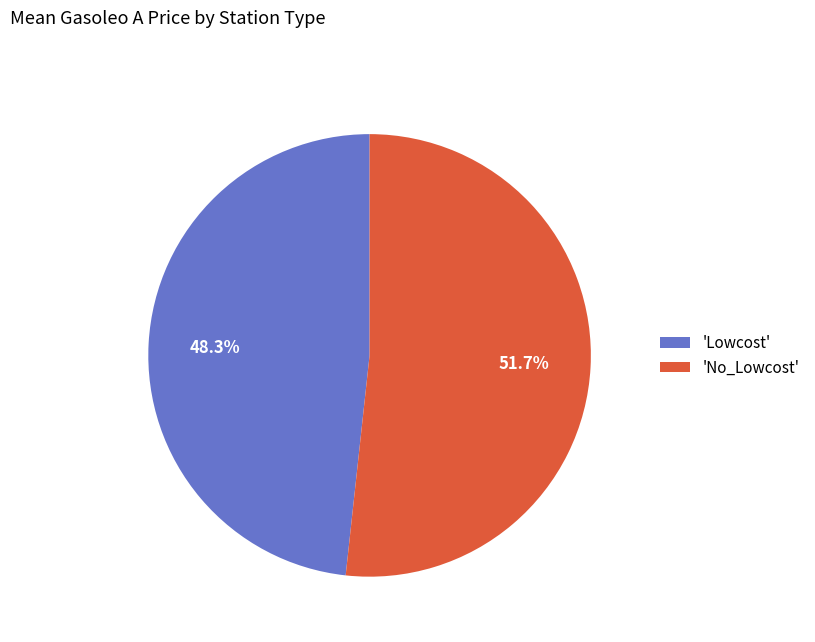

Between 'No_Lowcost' and 'Lowcost', which is larger?

'No_Lowcost'